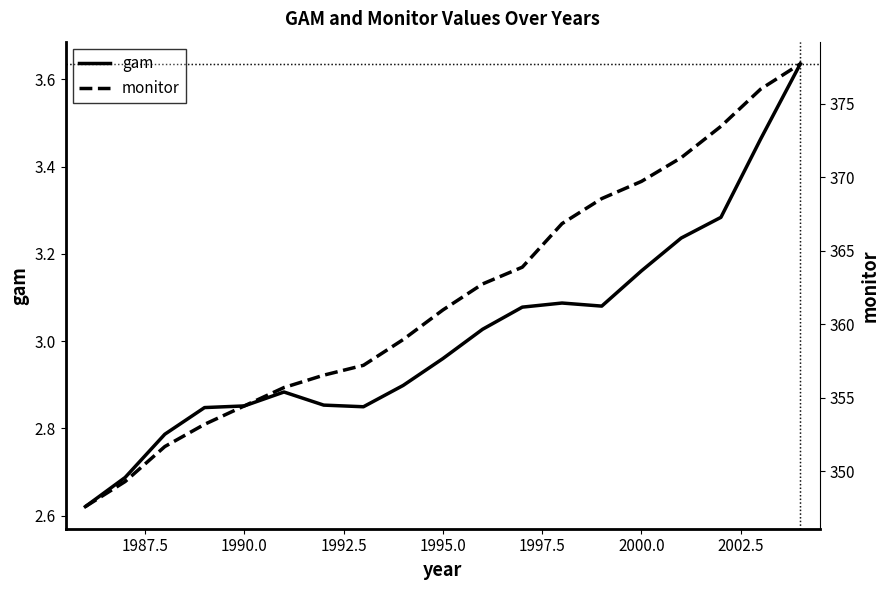

The value of gam at 2000.0 is 1.3. True or false?

False